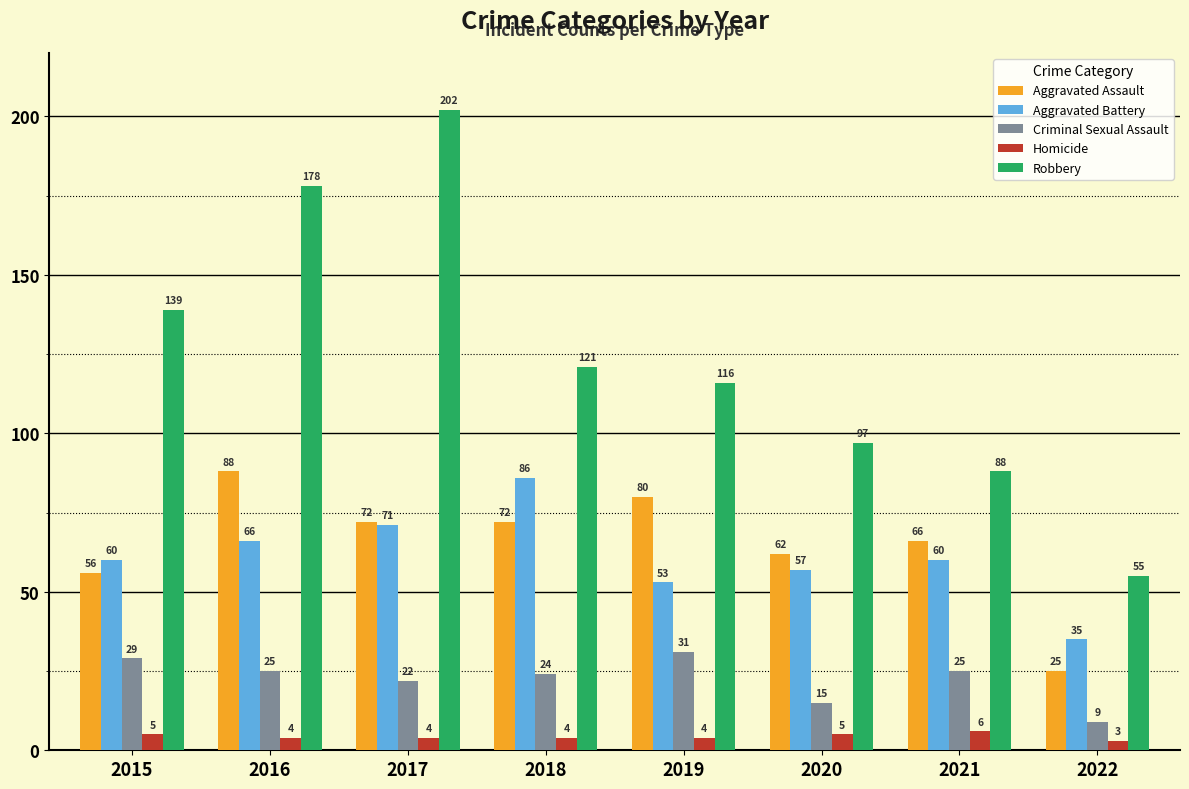

List the series in order of their peak value, lowest first.

Homicide, Criminal Sexual Assault, Aggravated Battery, Aggravated Assault, Robbery